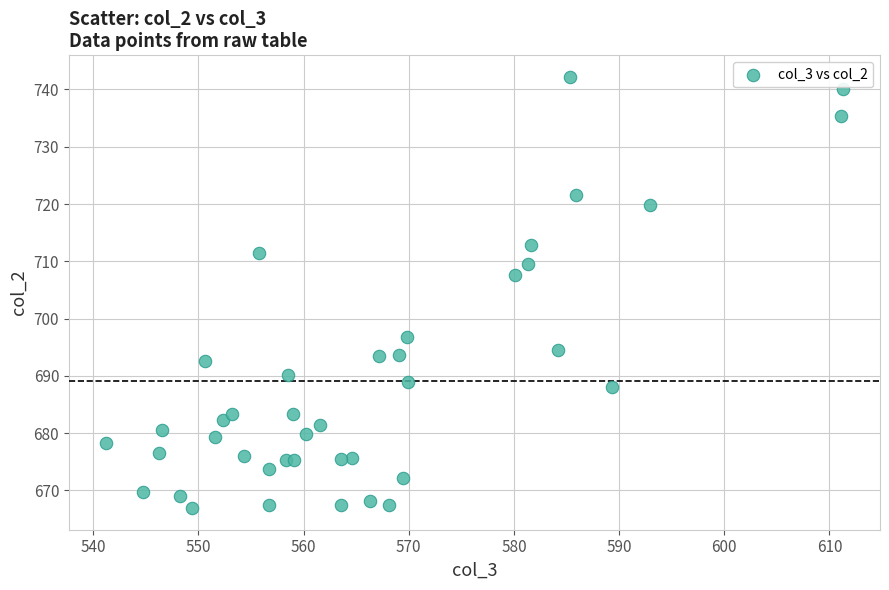

What Y value in the scatter plot is closest to 704?

707.6